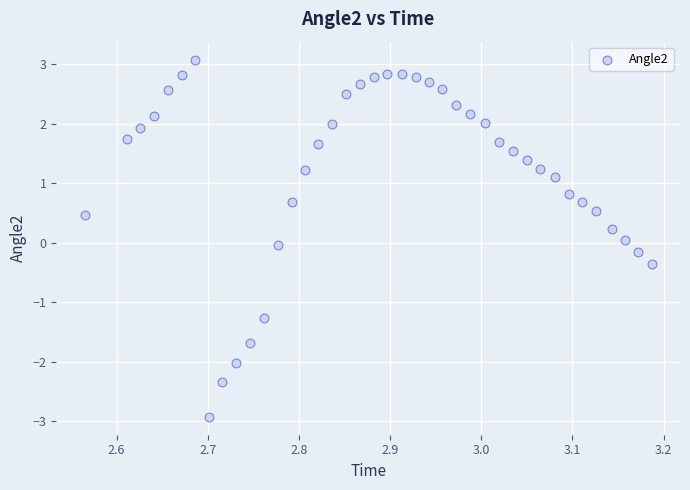

What is the range of Y values (max minus min)?

6.0